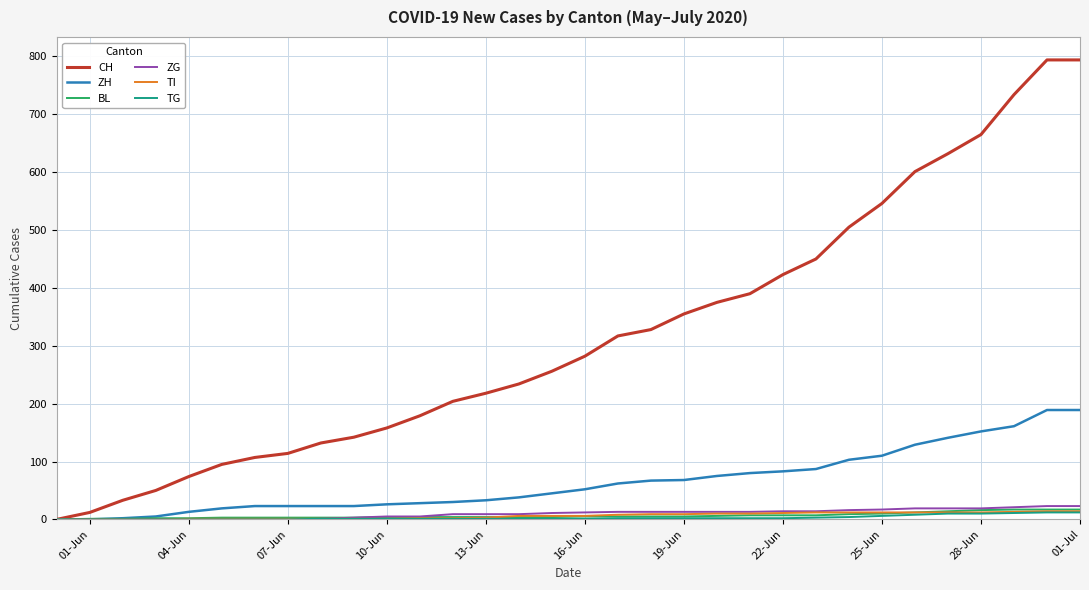

Which series has the widest spread of values?

CH